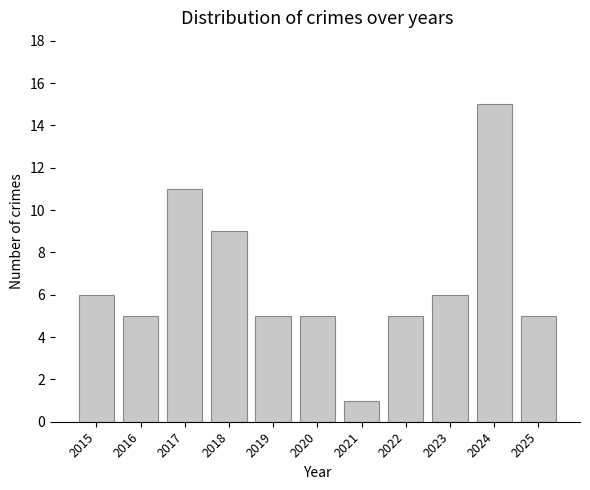

What is the ratio of the value at 2018 to the value at 2021?

9.0